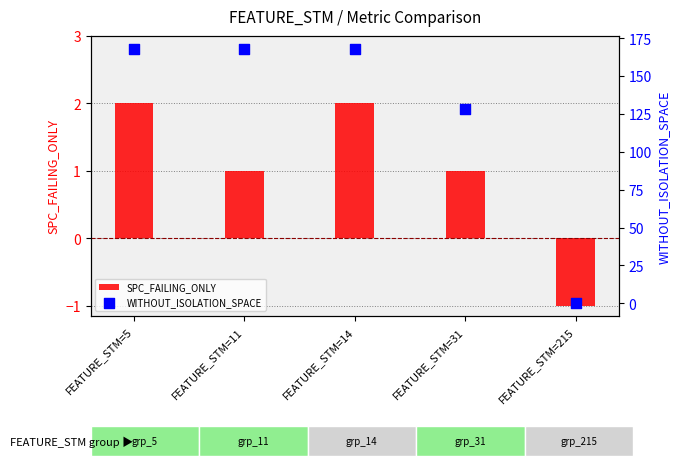

At which category is the sum across all series the highest?

FEATURE_STM=5